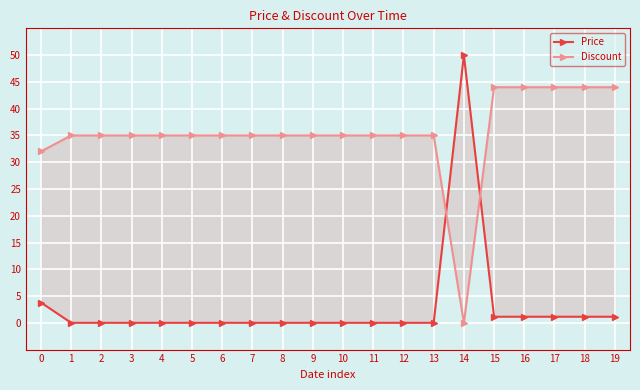

True or false: Discount and Price intersect in this chart.

True